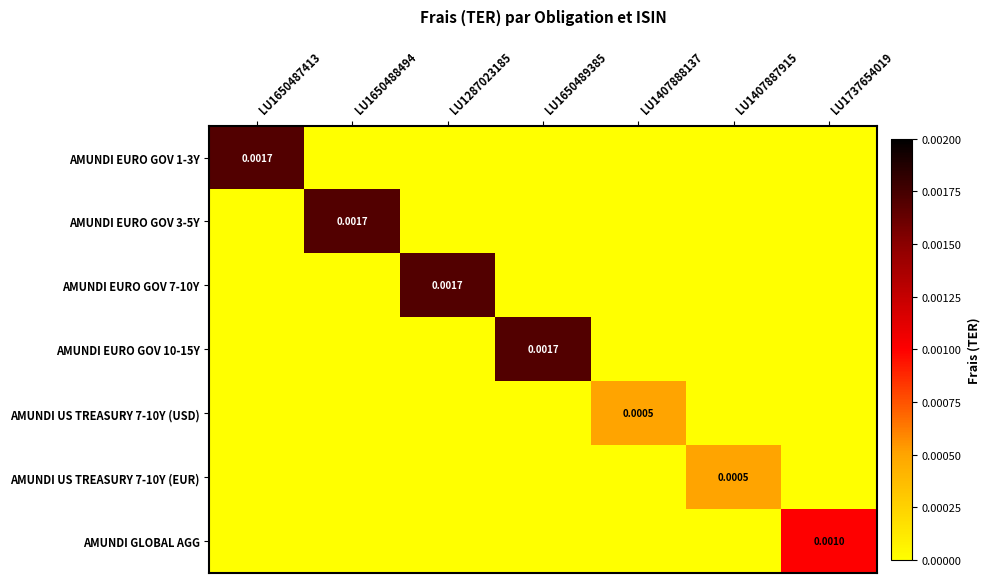

Is it true that AMUNDI US TREASURY 7-10Y (EUR) equals -0.0 at LU1407888137?

False